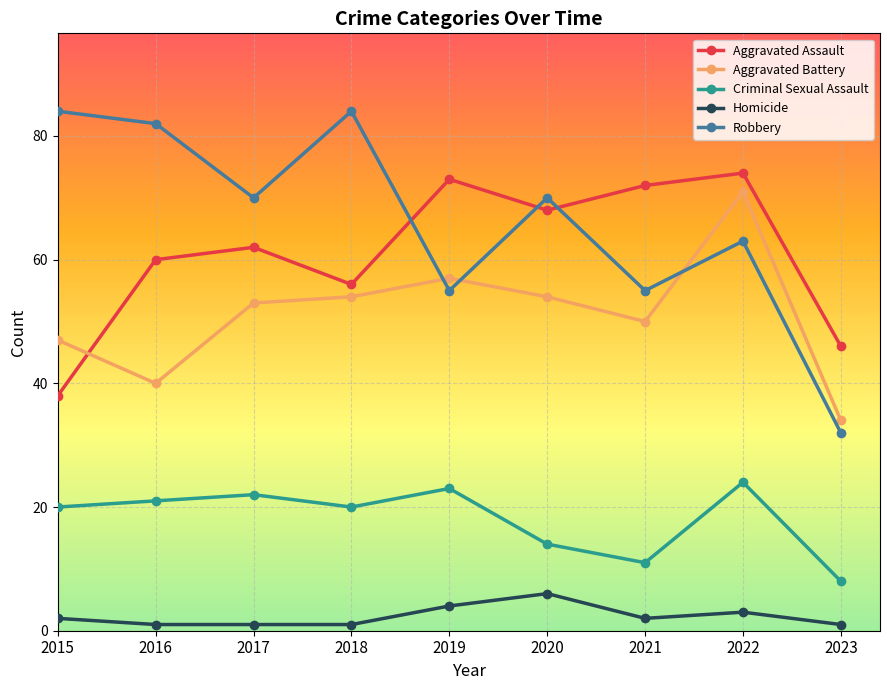

What is the difference between the maximum and minimum values in the Robbery series?

52